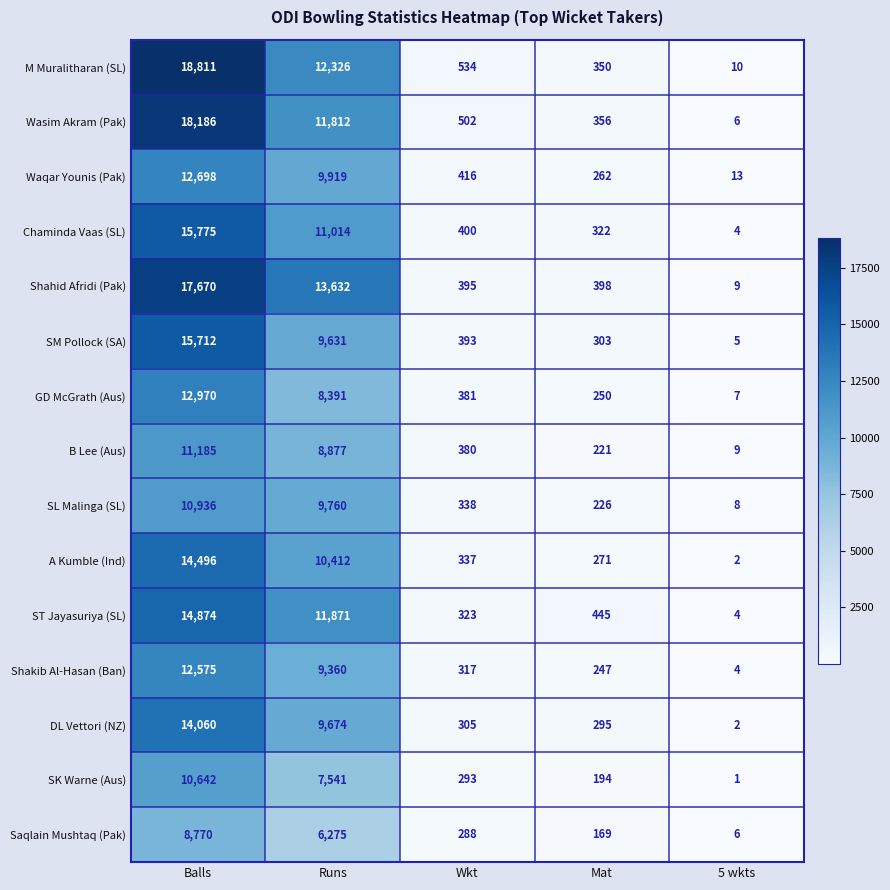

Which series has the largest range (max minus min)?

M Muralitharan (SL)